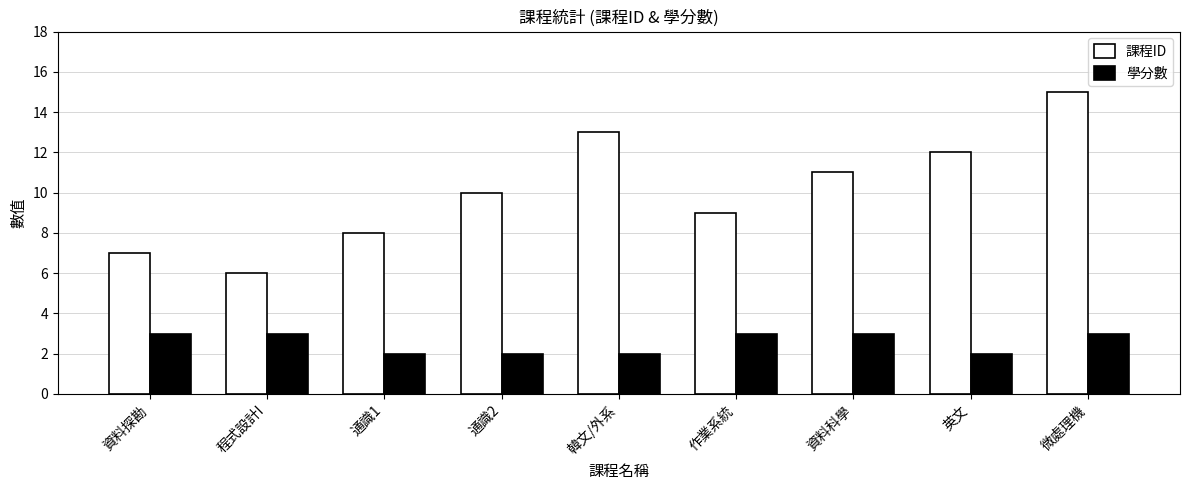

List the series in order of their overall mean, highest first.

課程ID, 學分數